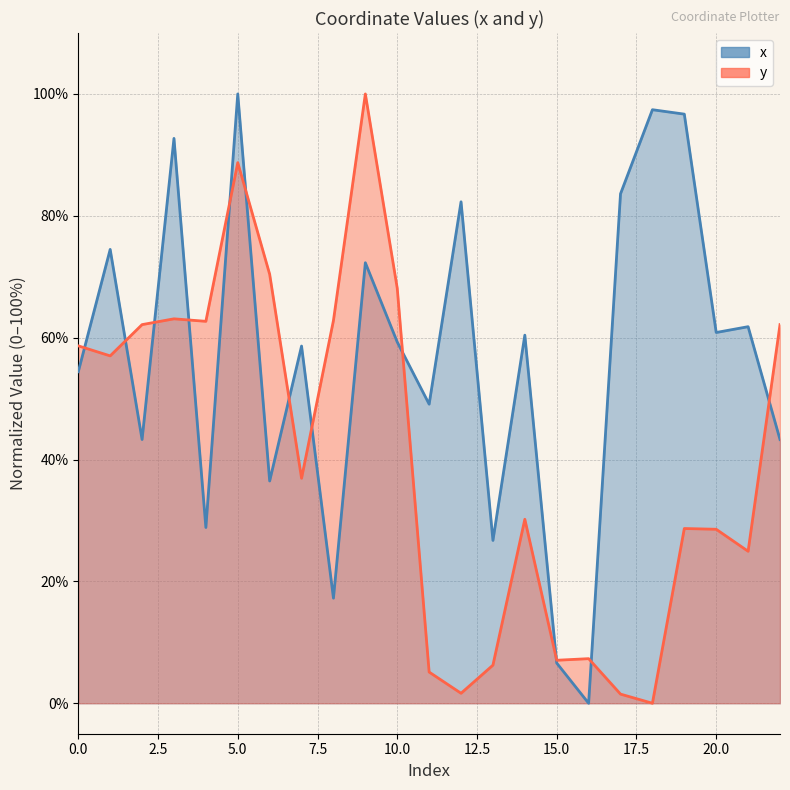

At which category does the chart reach its peak across all series?

5